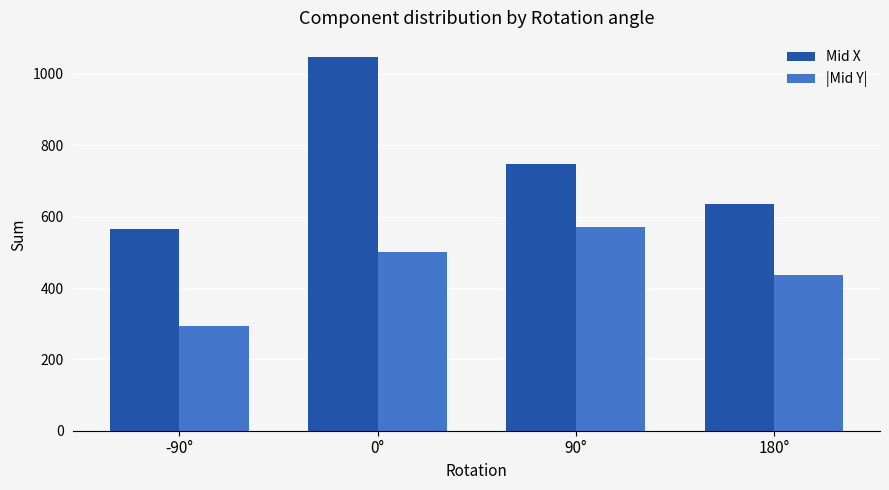

Rank the series by their average value, from lowest to highest.

|Mid Y|, Mid X